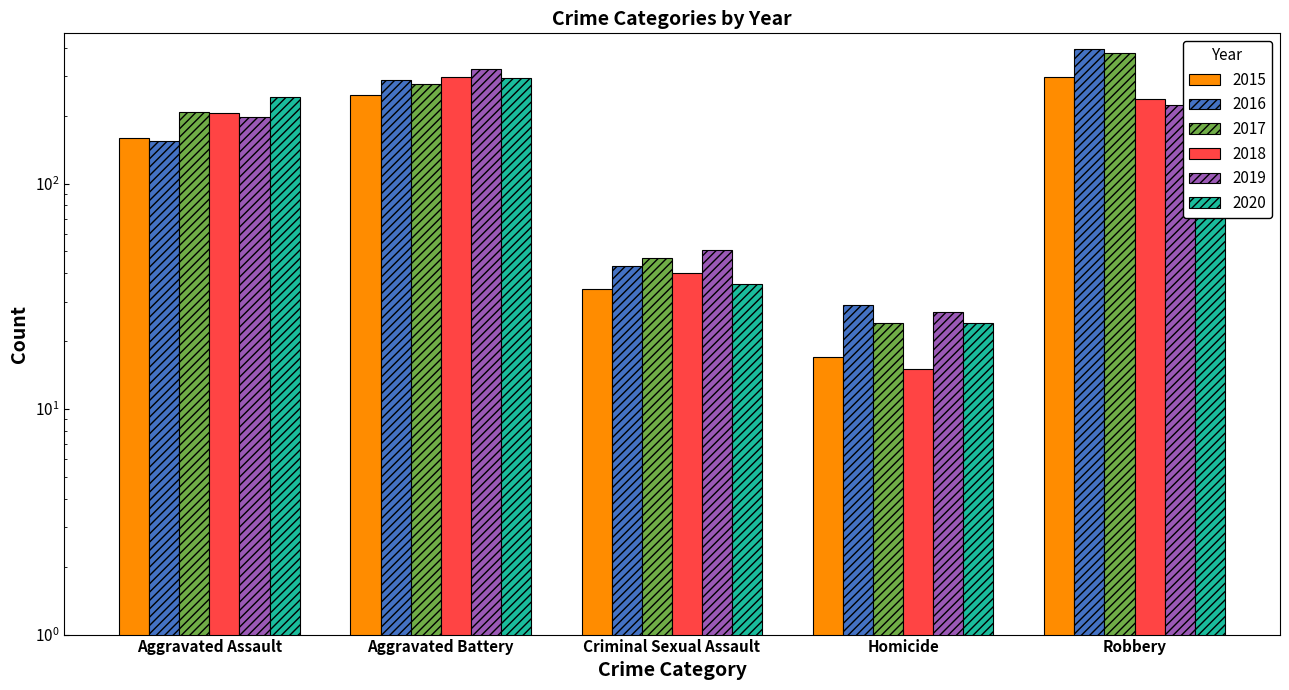

Which series changed the most between Aggravated Assault and Aggravated Battery?

2016